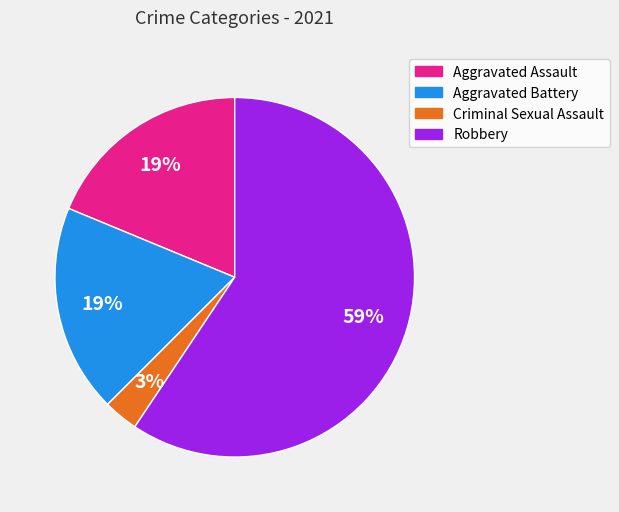

Between Robbery and Aggravated Assault, which is larger?

Robbery